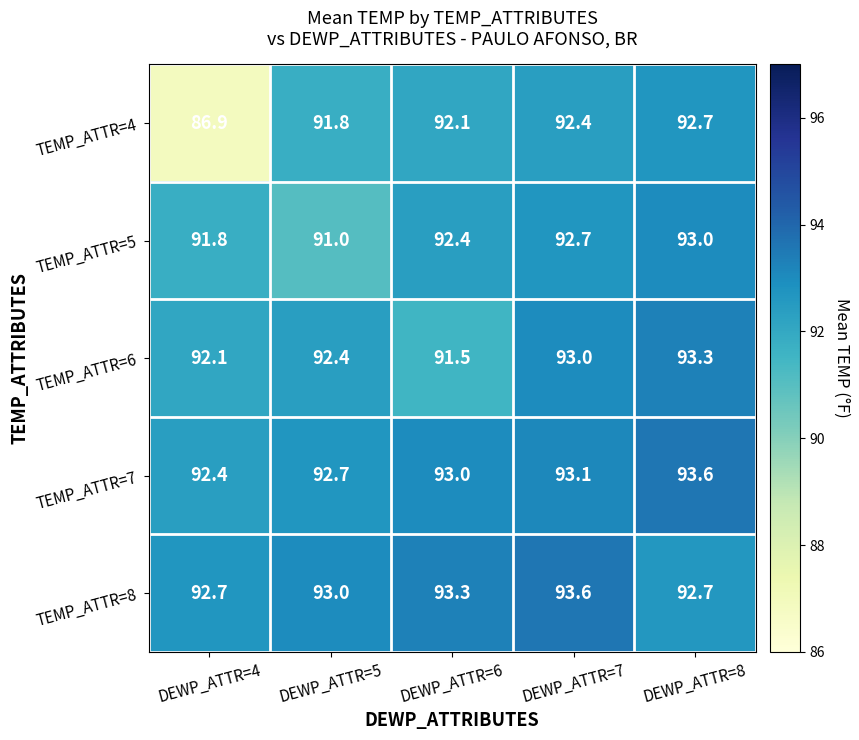

What is the sum of all TEMP_ATTR=5 values?

460.9